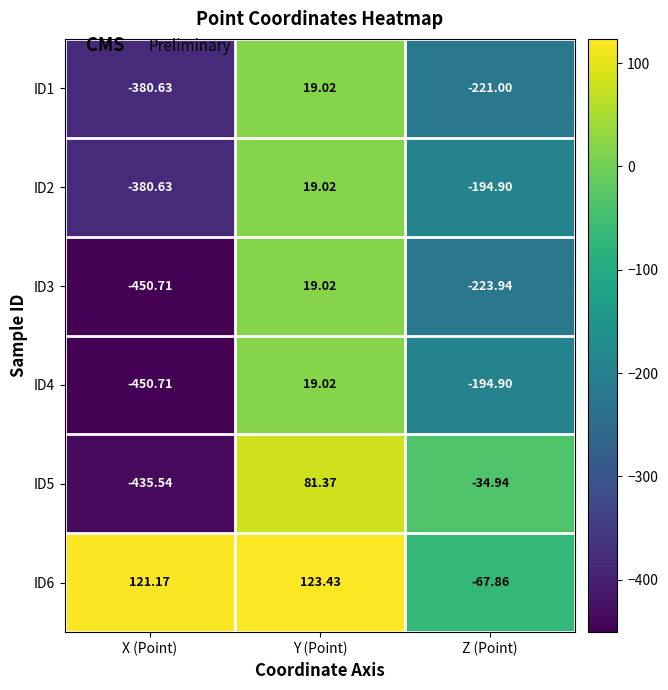

Which series has the largest total across all categories?

ID6